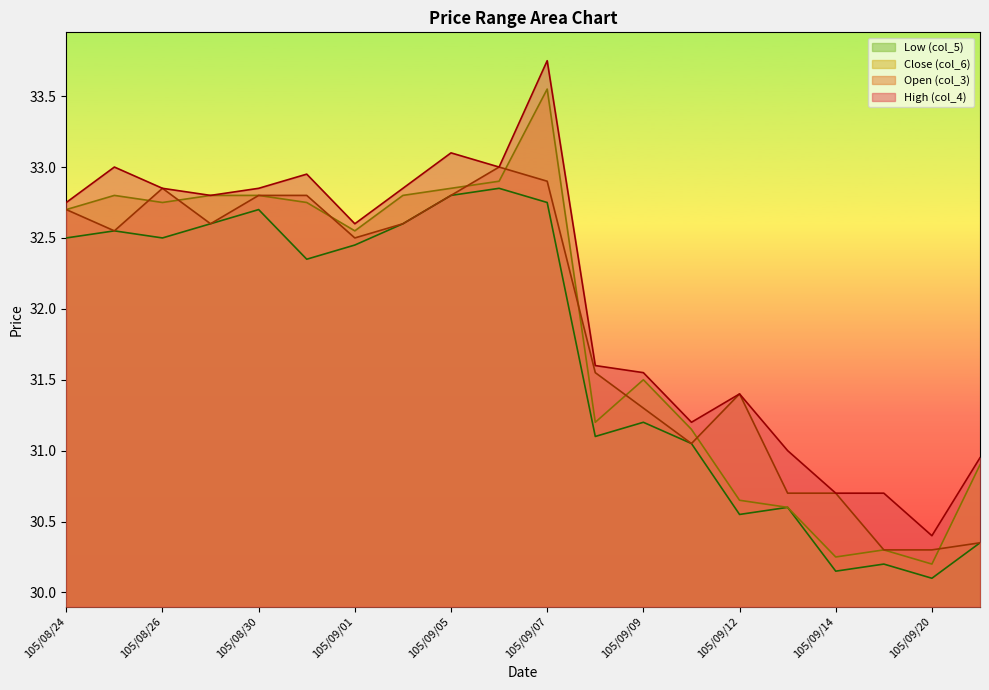

True or false: col_4 and col_6 cross at least once.

False